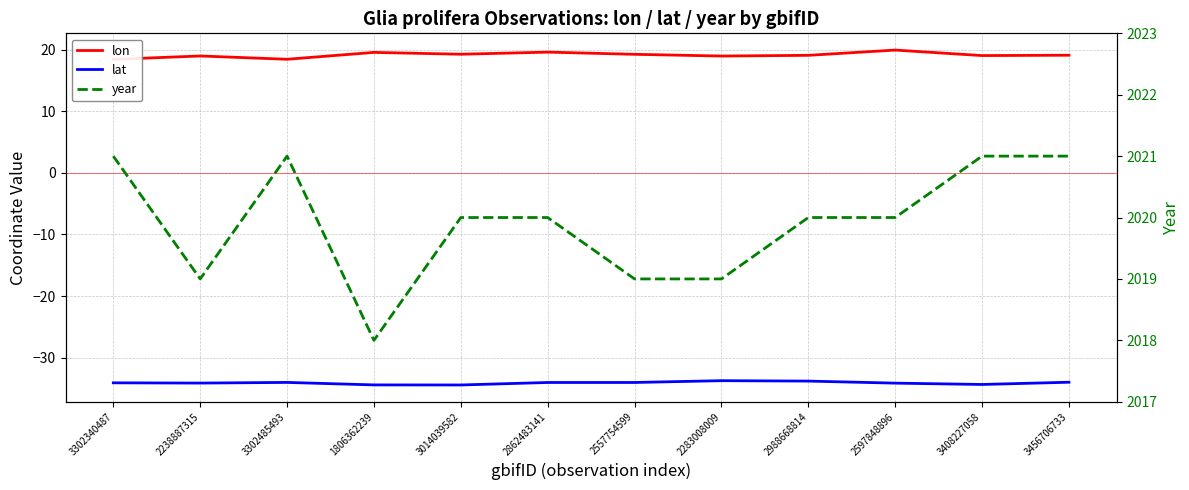

How many distinct data groups are displayed?

3